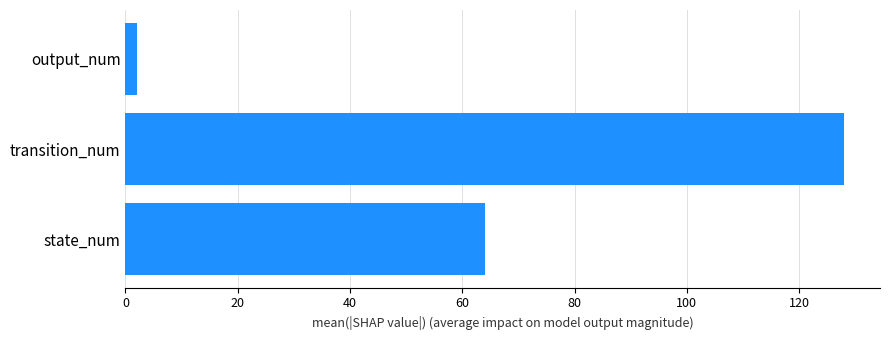

List the labels in order of value, largest first.

transition_num, state_num, output_num